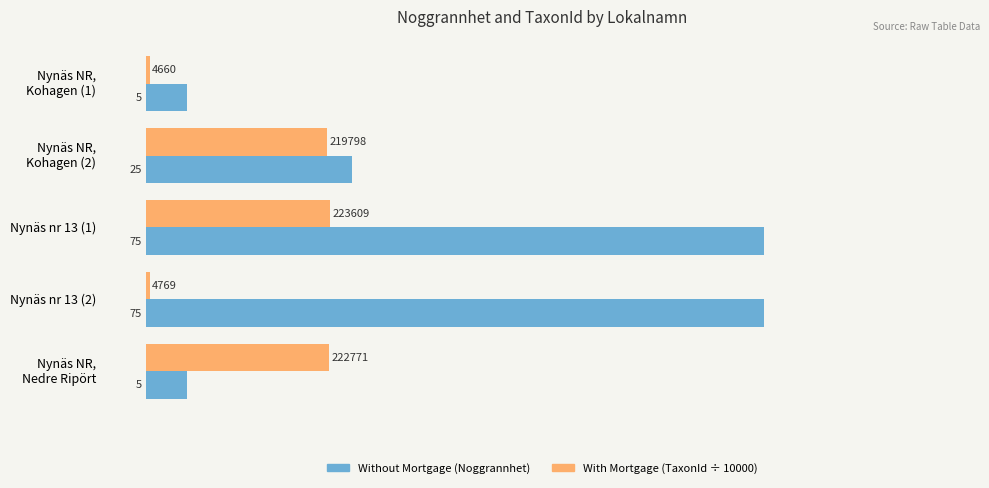

At which category is the sum across all series the highest?

Nynäs nr 13 (1)